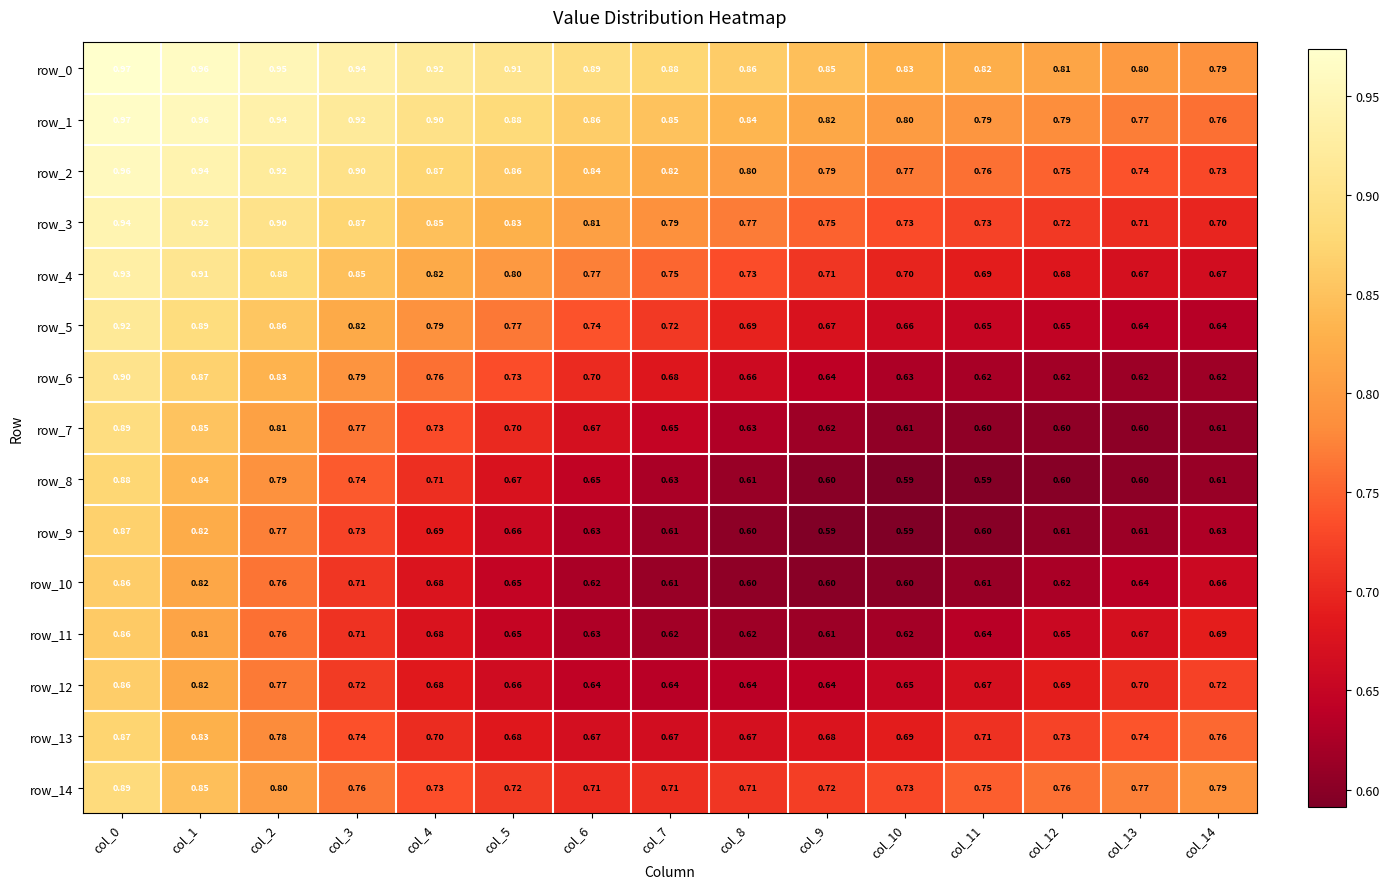

Rank the series at col_5 from lowest to highest value.

row_10, row_11, row_9, row_12, row_8, row_13, row_7, row_14, row_6, row_5, row_4, row_3, row_2, row_1, row_0